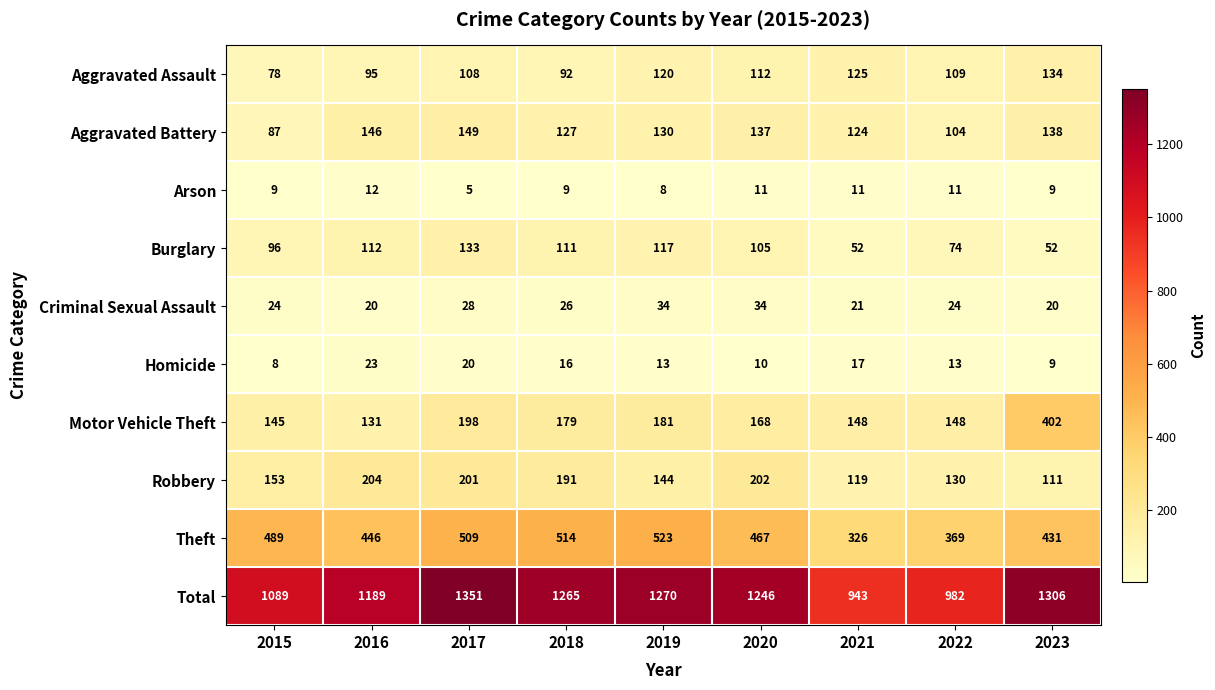

At how many categories does at least one series exceed 679?

9